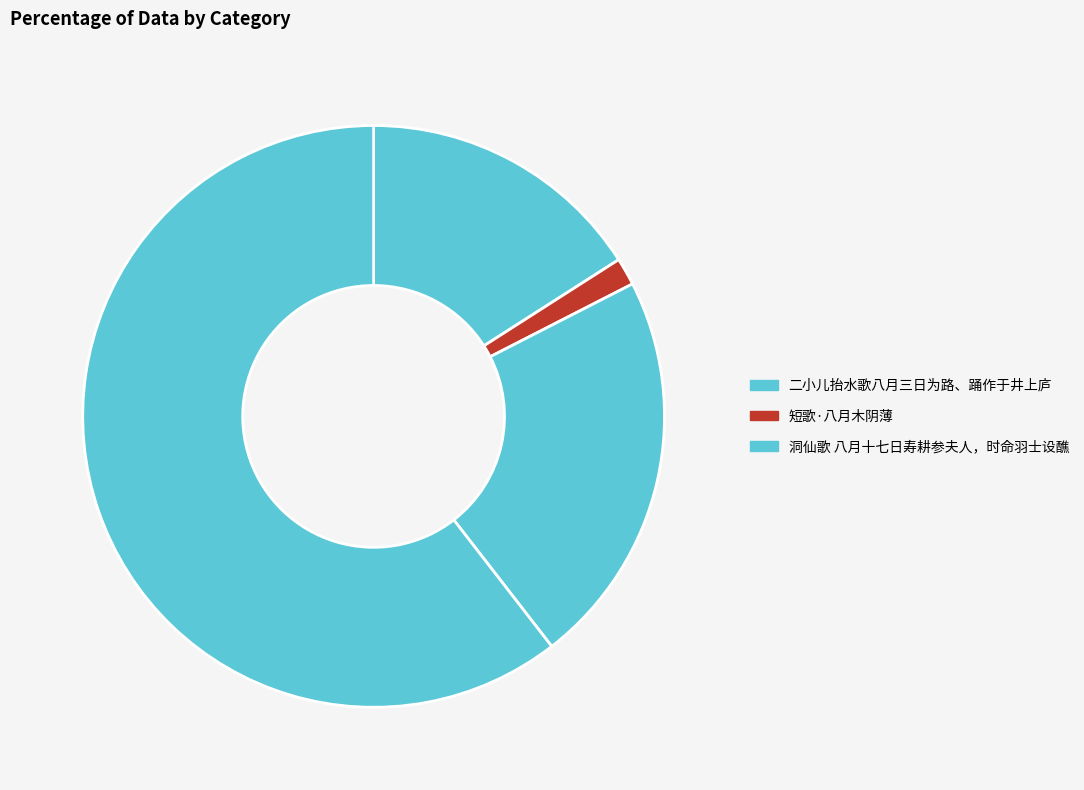

Count the number of slices in the pie.

4